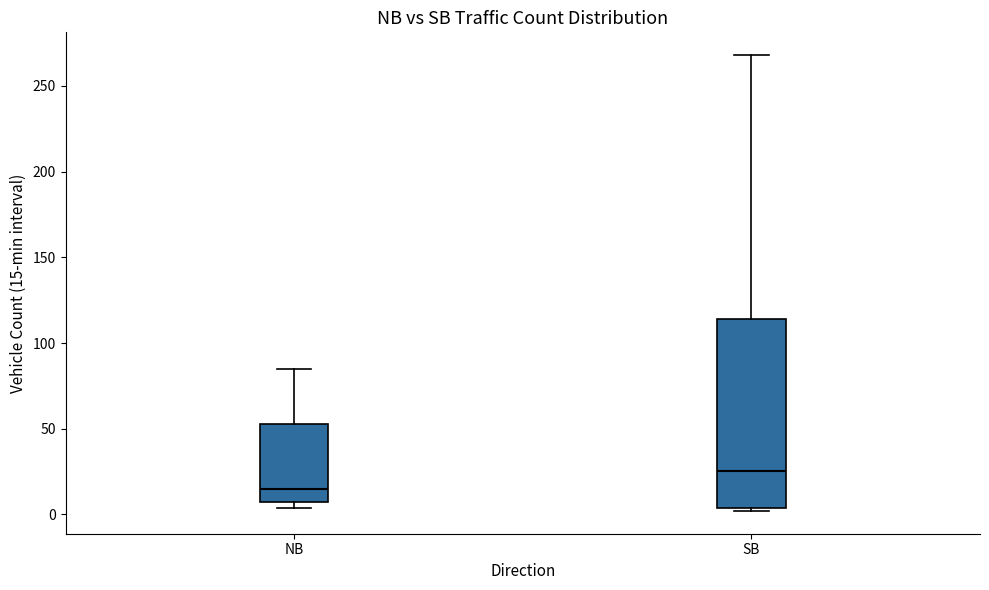

Comparing the boxes themselves (not the whiskers), which one is the tallest?

SB